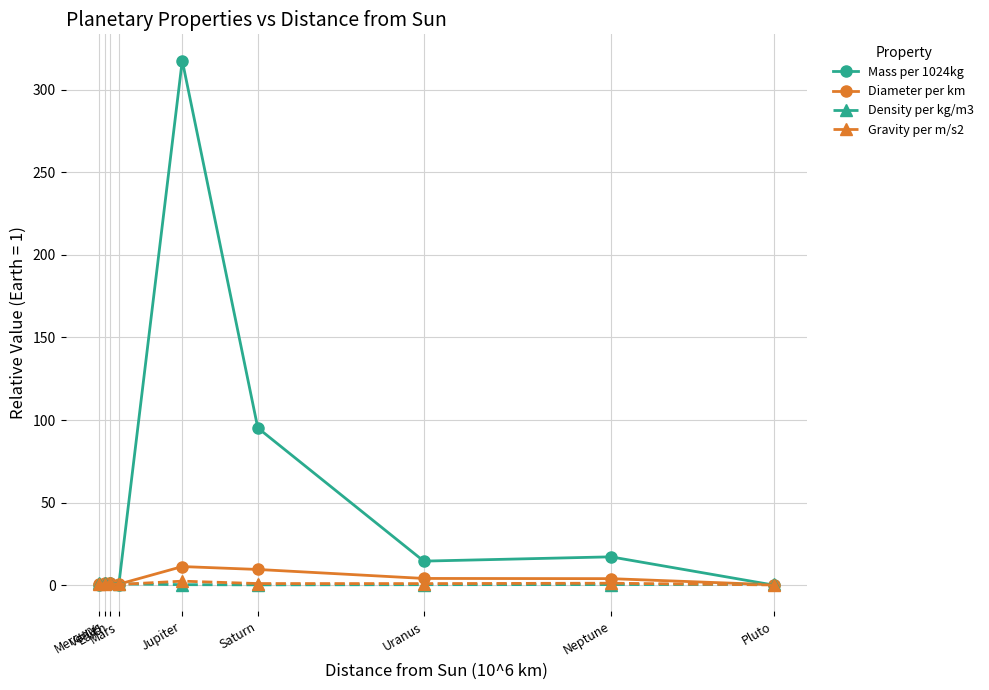

Which series has the largest range (max minus min)?

Mass per 1024kg